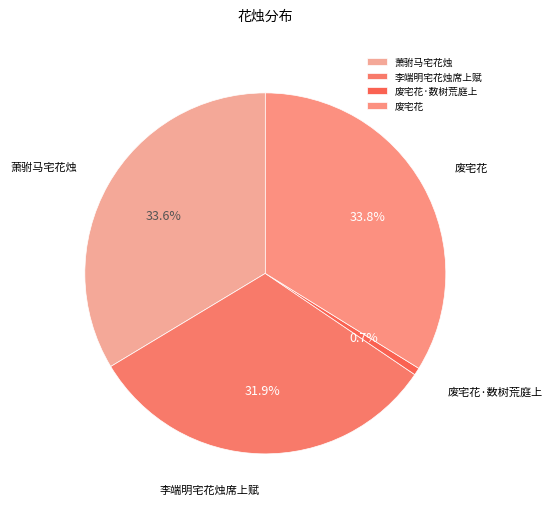

How much of the chart is everything except 废宅花·数树荒庭上?

99.3%